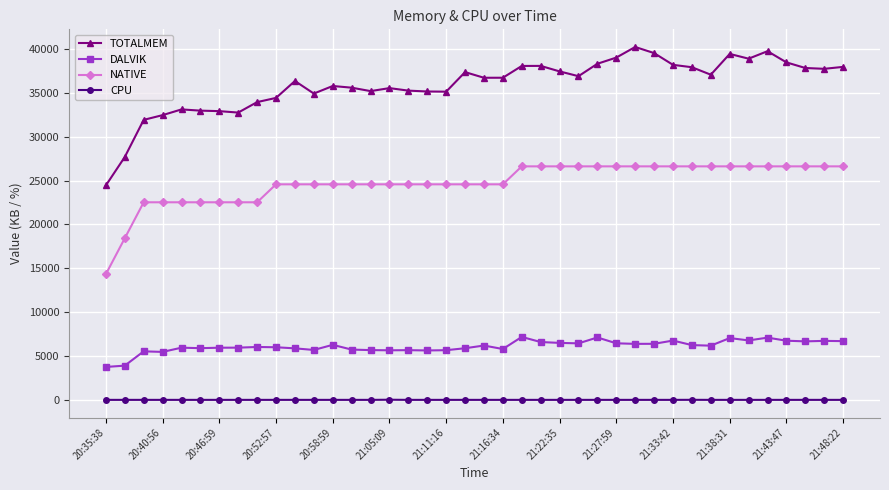

True or false: TOTALMEM and NATIVE intersect in this chart.

False